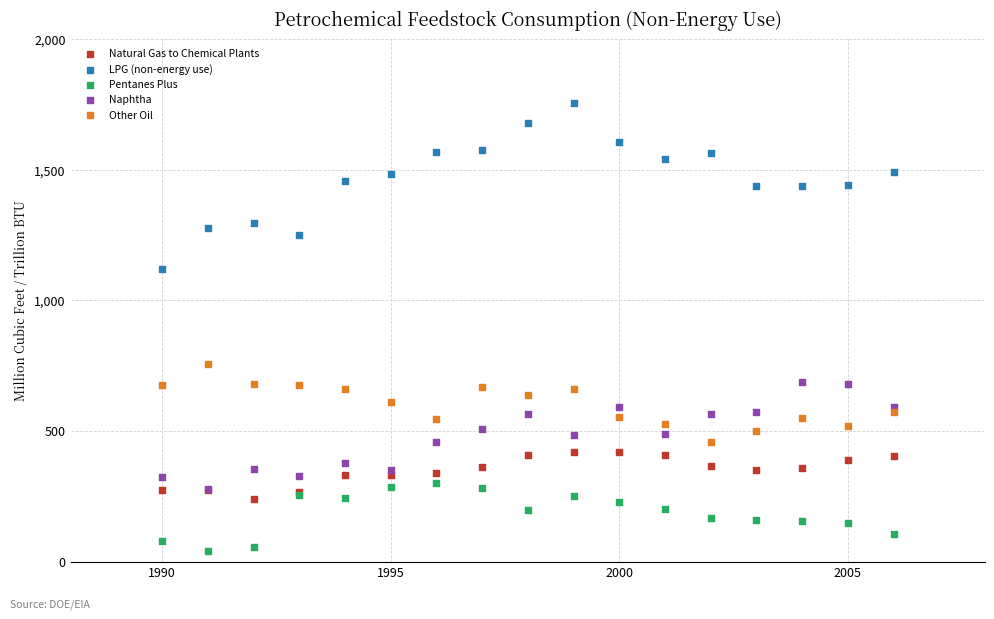

Which series has the largest Y range (max minus min)?

LPG (non-energy use)